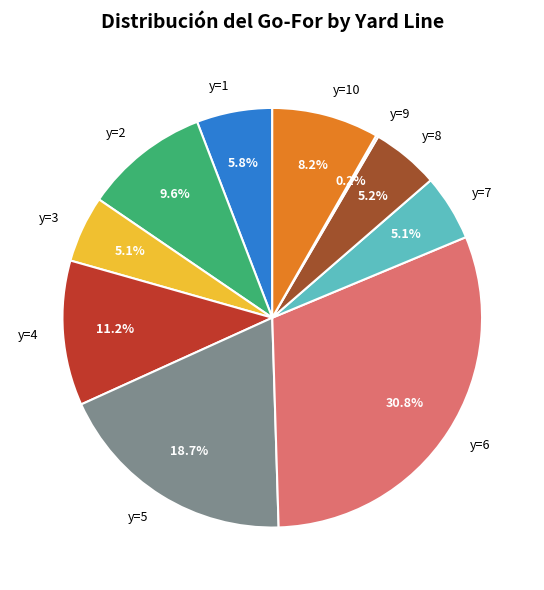

What portion of the pie excludes y=4?

88.8%